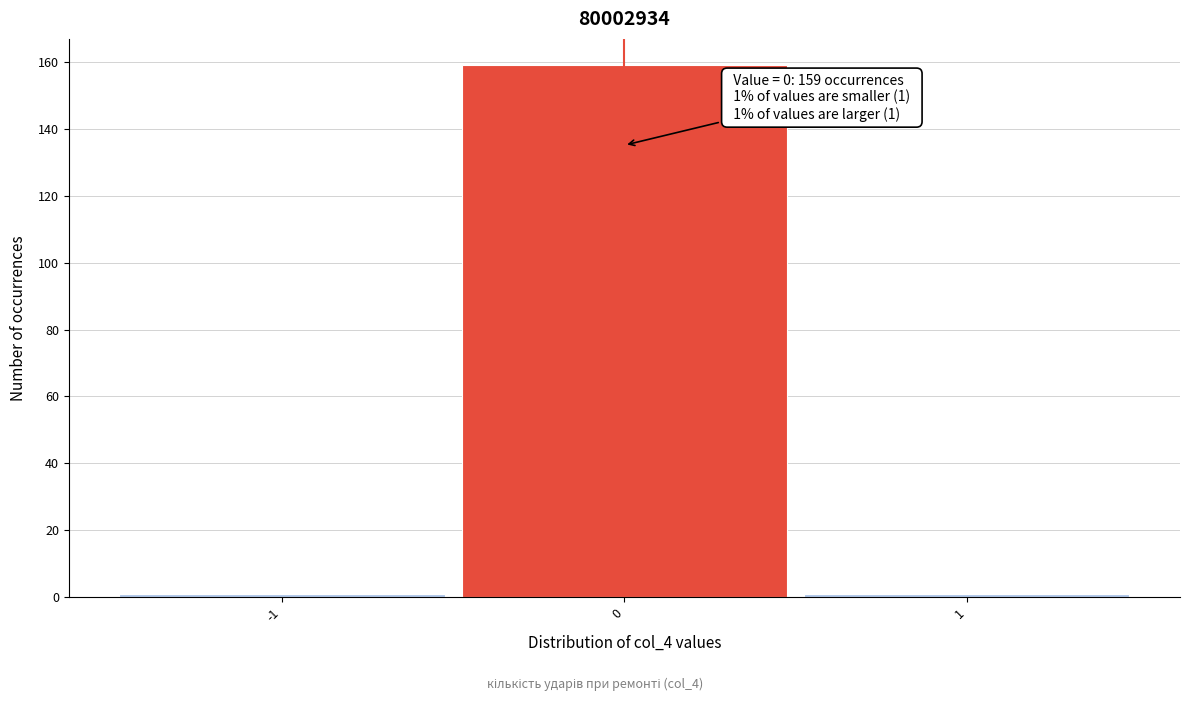

Which range on the x-axis has the tallest bar?

-0.5 to 0.5